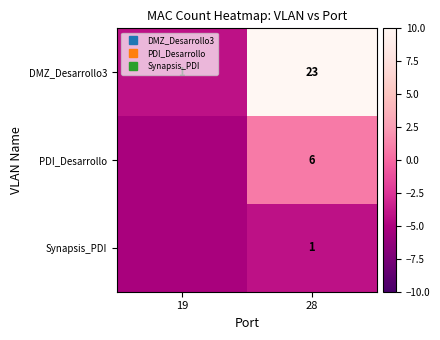

True or false: Synapsis_PDI has a value of -7.2 at 28.

False